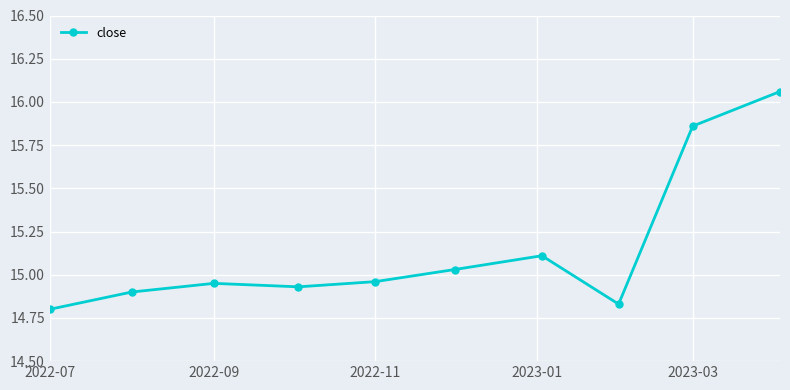

True or false: there are more than 0 points higher than both neighbors.

True